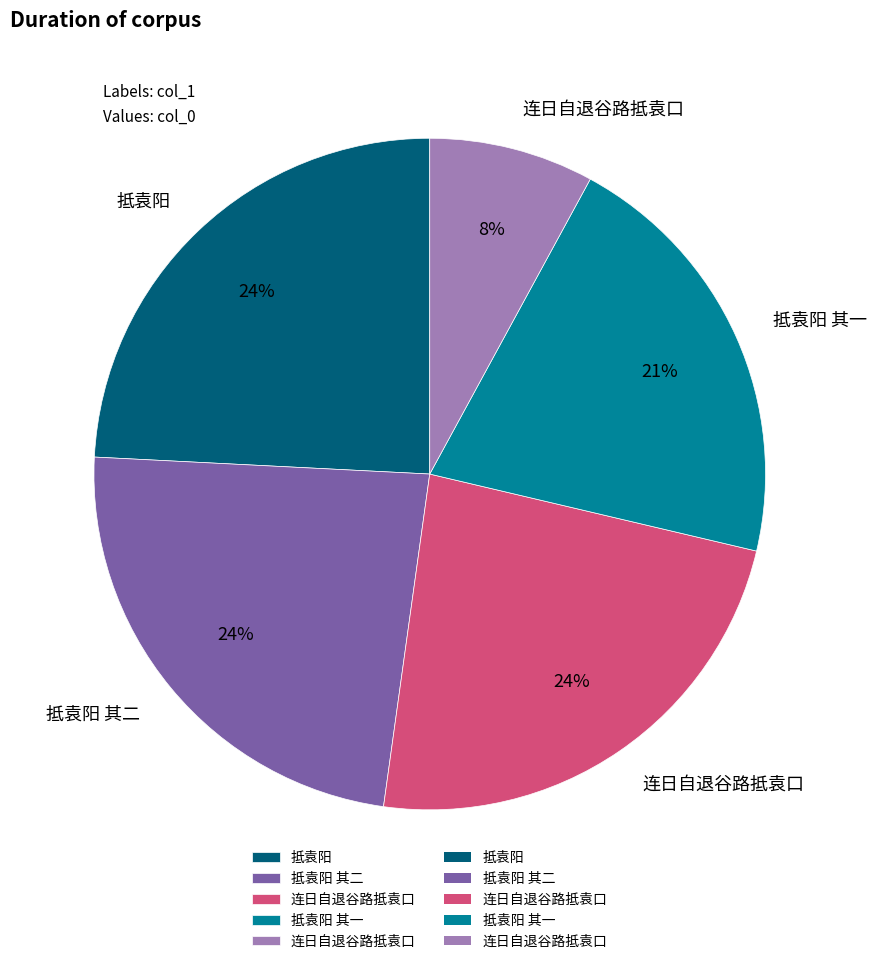

Is there a majority slice in this chart?

No